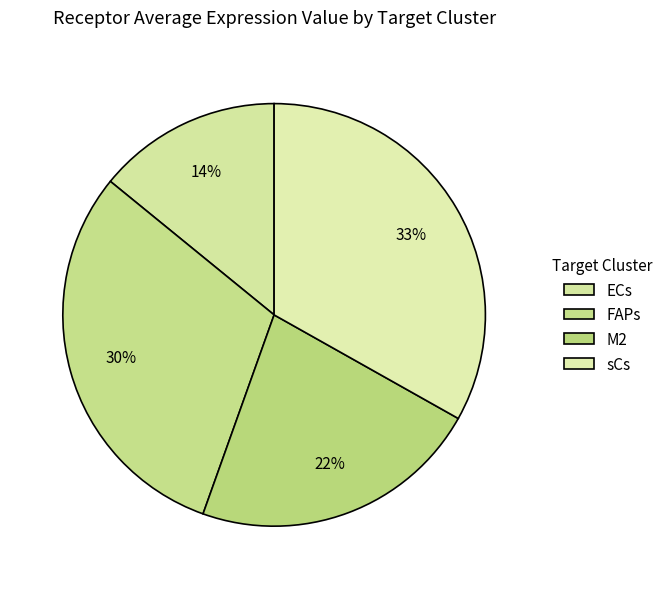

To the nearest percent, what is the combined percentage of ECs and sCs?

47%